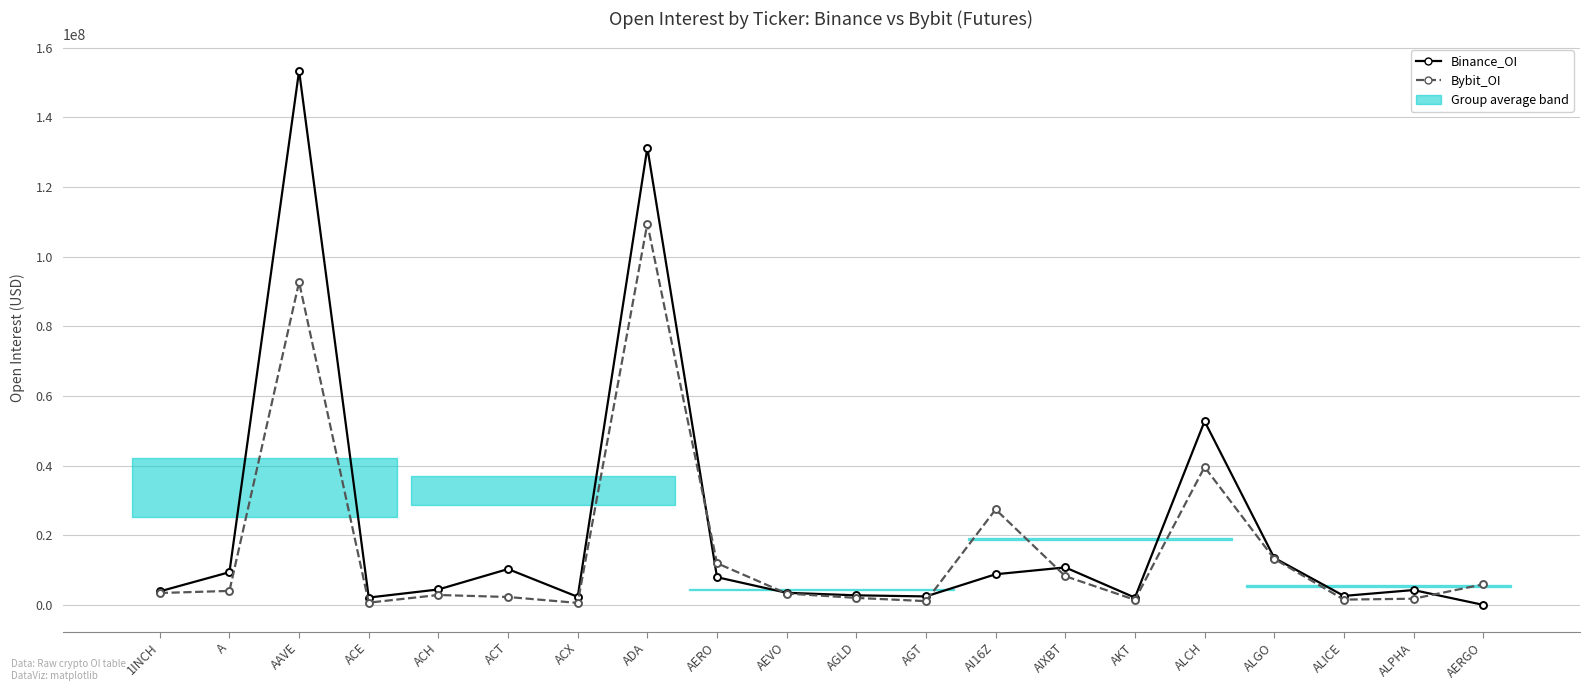

What position from the right is ALCH?

5